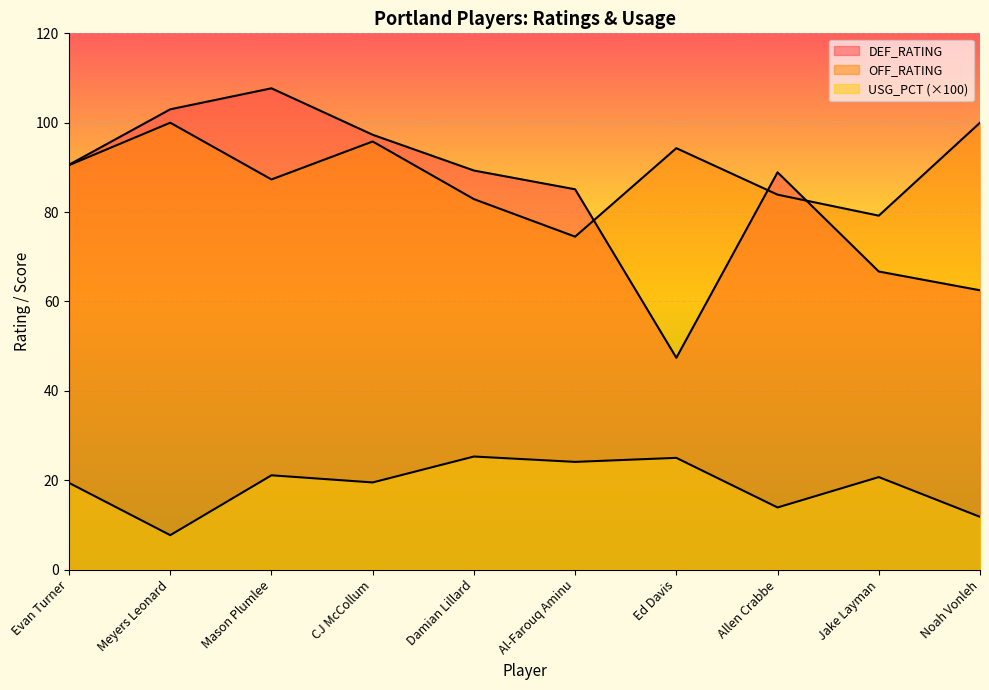

In USG_PCT, how many points are higher than both neighbors (excluding endpoints)?

4